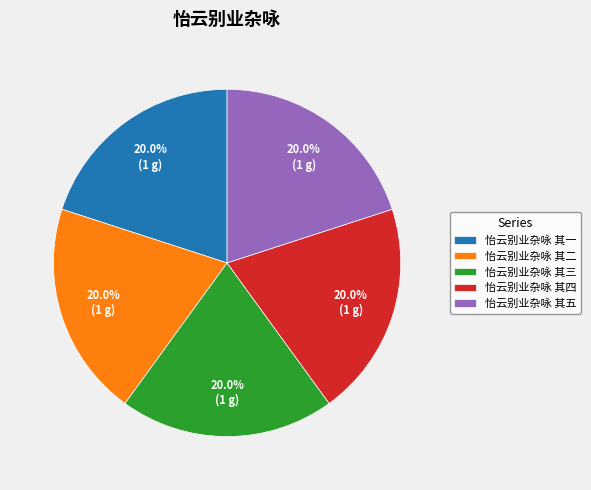

How many segments does this pie chart have?

5